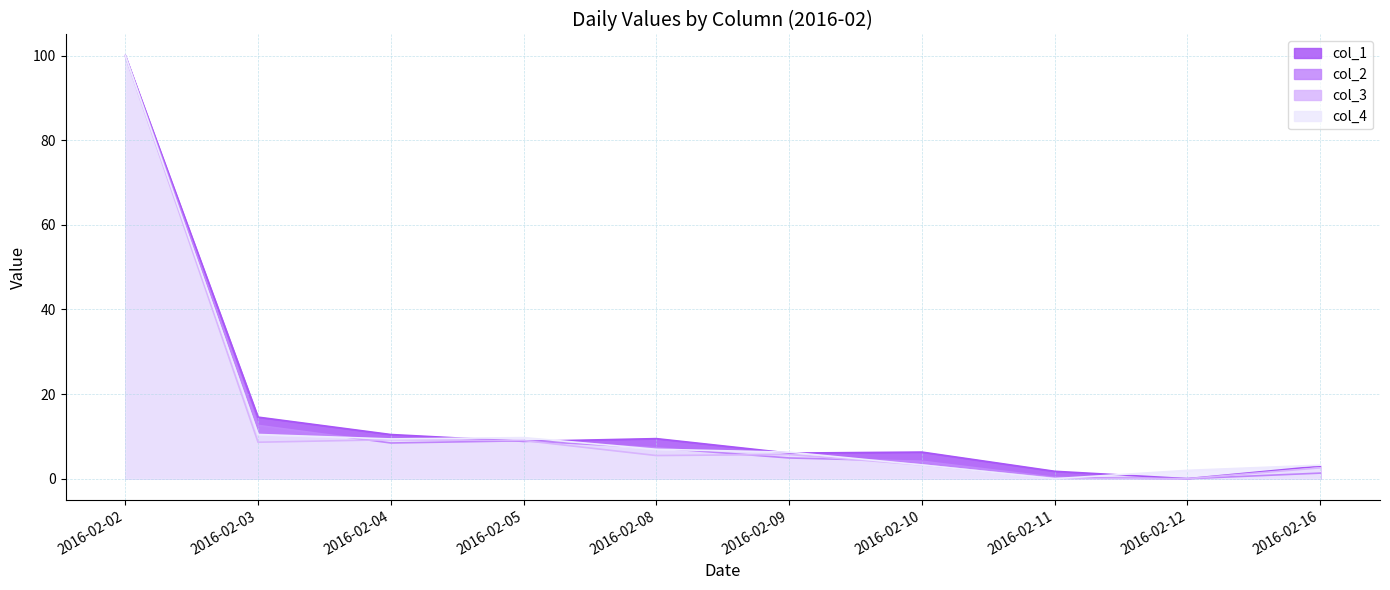

Does the chart display data point markers on the line(s)?

No